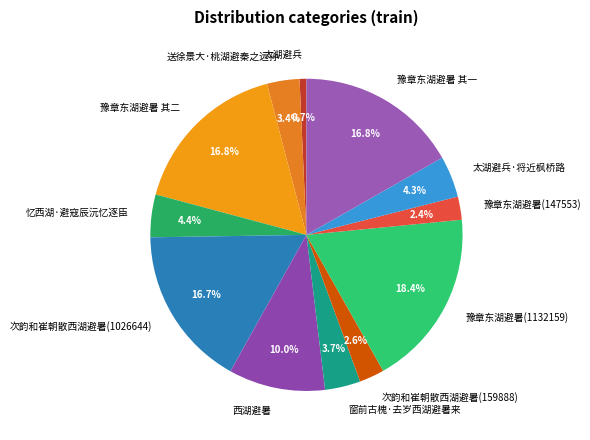

To the nearest percent, what percentage of the pie is 豫章东湖避暑(147553)?

2%